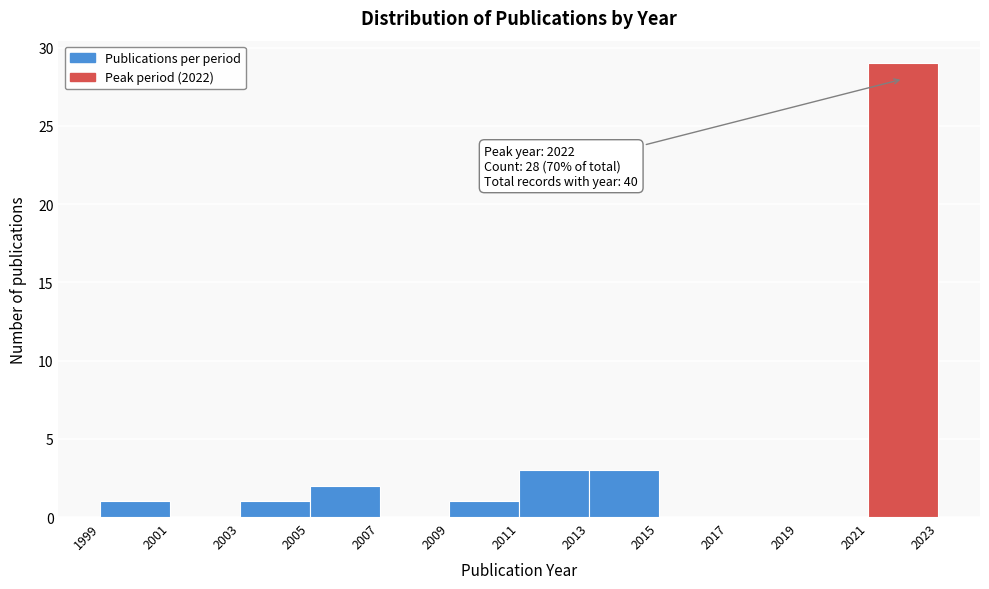

Over which range of the x-axis is the bar tallest?

2021 to 2023